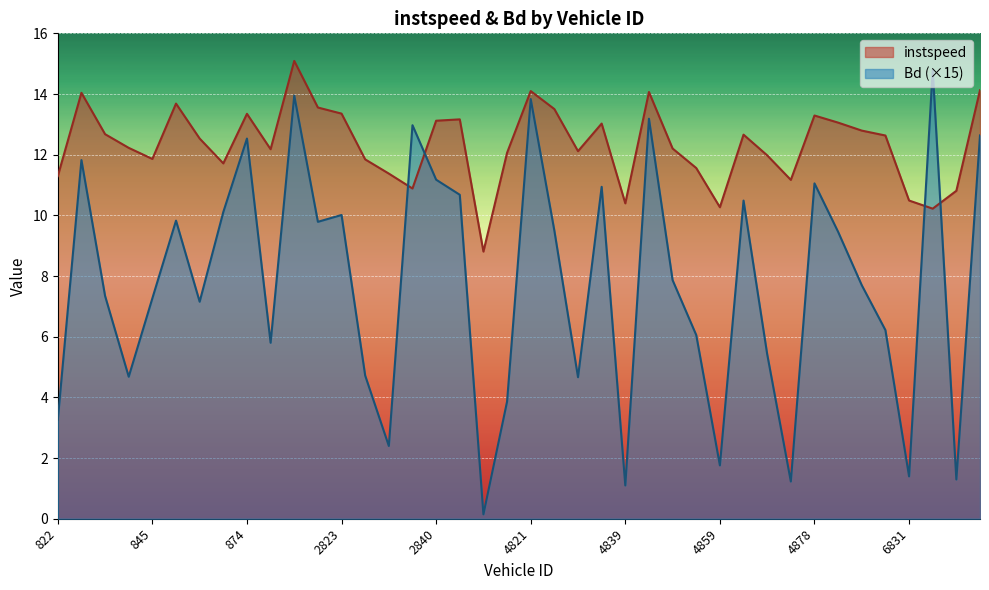

Which series has the widest spread of values?

Bd (×15)